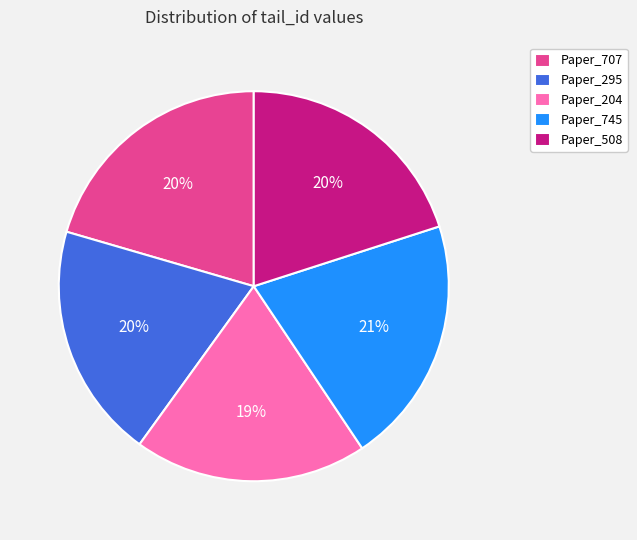

How many slices are in this pie chart?

5